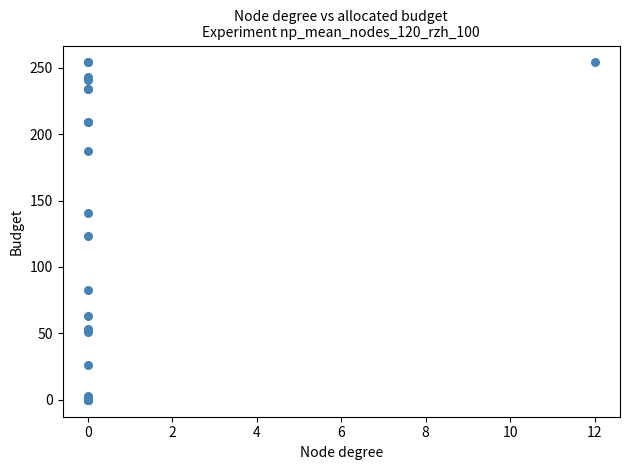

What Y value in the scatter plot is closest to 127?

123